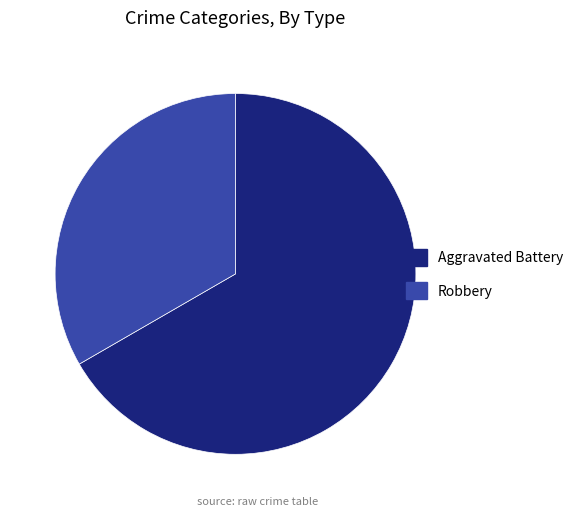

Is it true that Robbery is 45% of the pie?

False